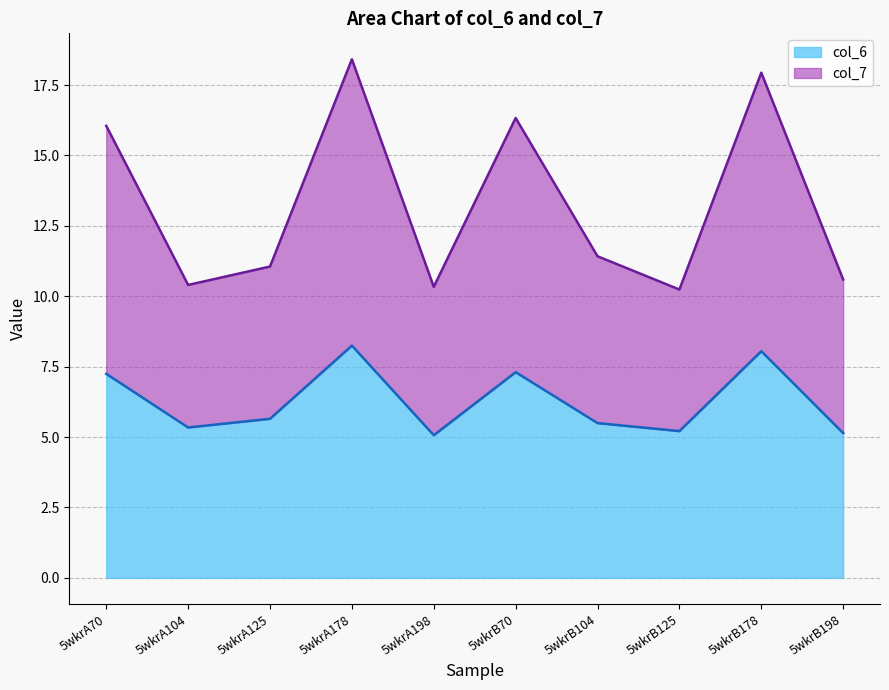

At which category is the sum across all series the highest?

5wkrA178